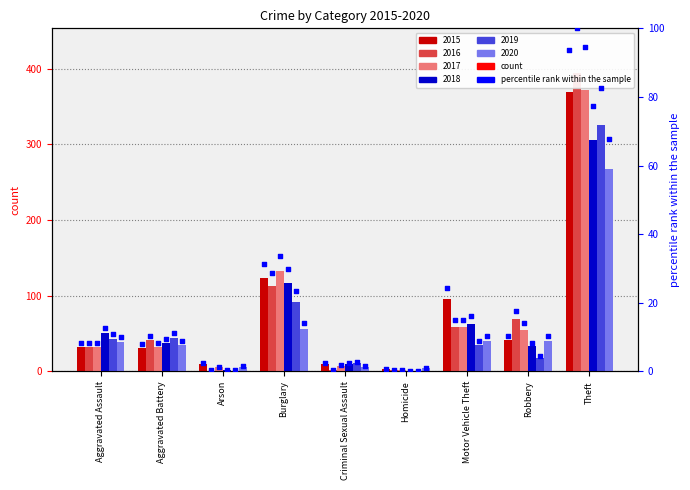

Is the value of 2017 at Burglary greater than the value of 2016 at Motor Vehicle Theft?

Yes